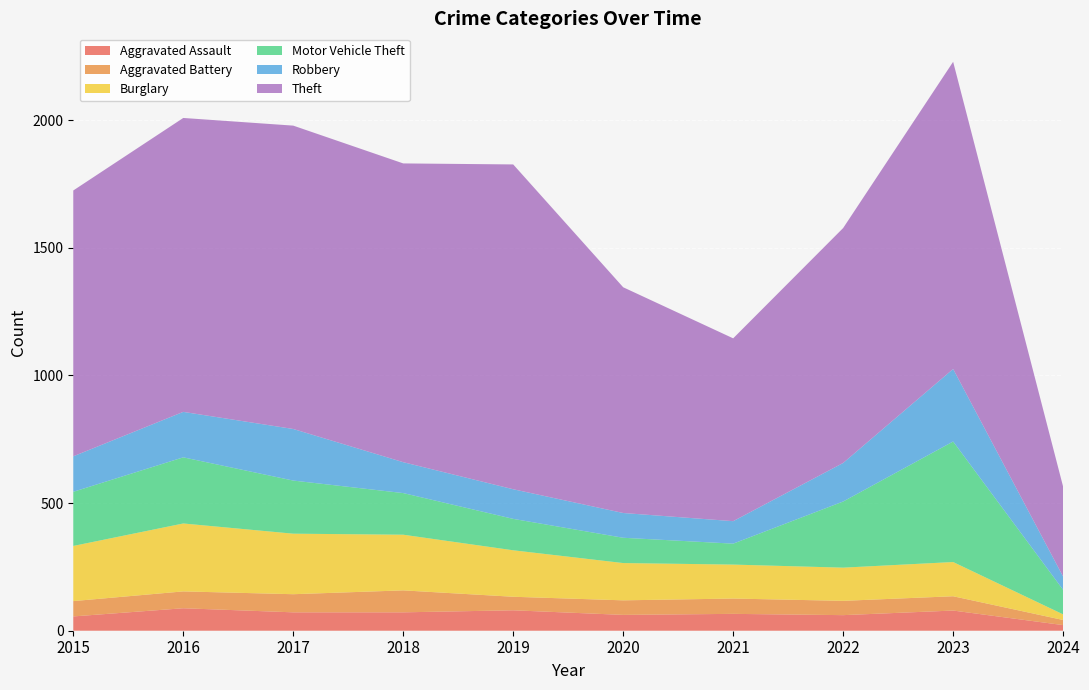

Reading right to left, transcribe all the data shown in this chart.

Aggravated Assault: 22	79	61	66	62	80	72	72	88	56
Aggravated Battery: 20	56	56	60	57	53	86	71	66	60
Burglary: 22	134	130	133	146	182	218	237	266	216
Motor Vehicle Theft: 96	472	259	82	99	123	163	208	259	212
Robbery: 52	284	151	88	97	116	121	202	178	139
Theft: 352	1203	920	716	884	1272	1170	1188	1151	1041